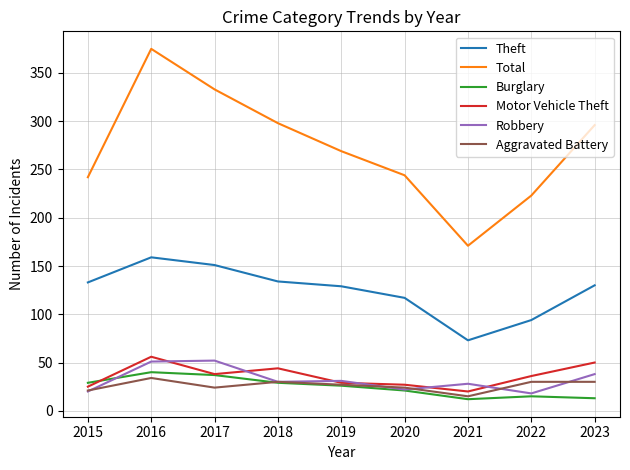

What is the difference between the highest and lowest values at 2017?

309